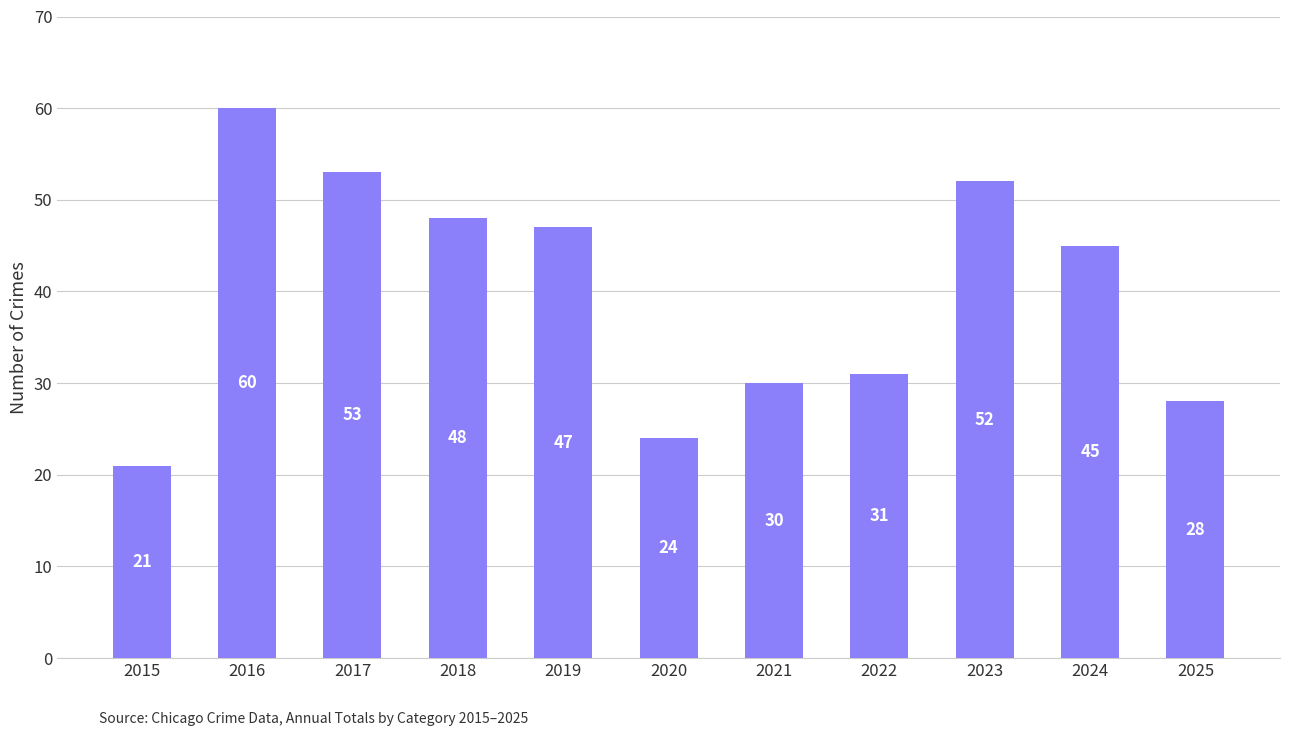

Where is the data nearest to the value 40?

2024